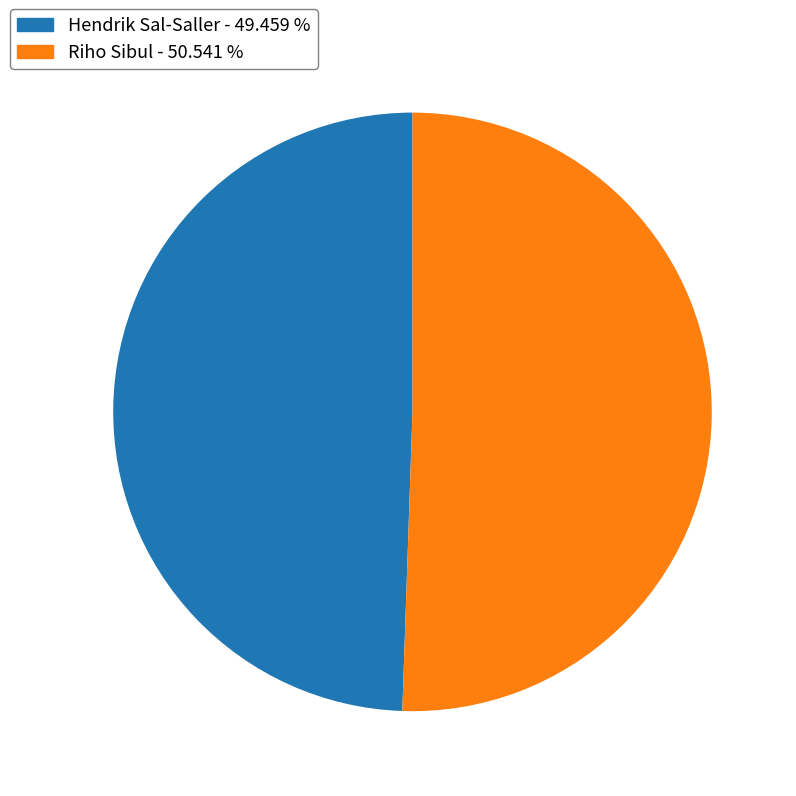

Is there any slice that represents more than half of the pie?

Yes